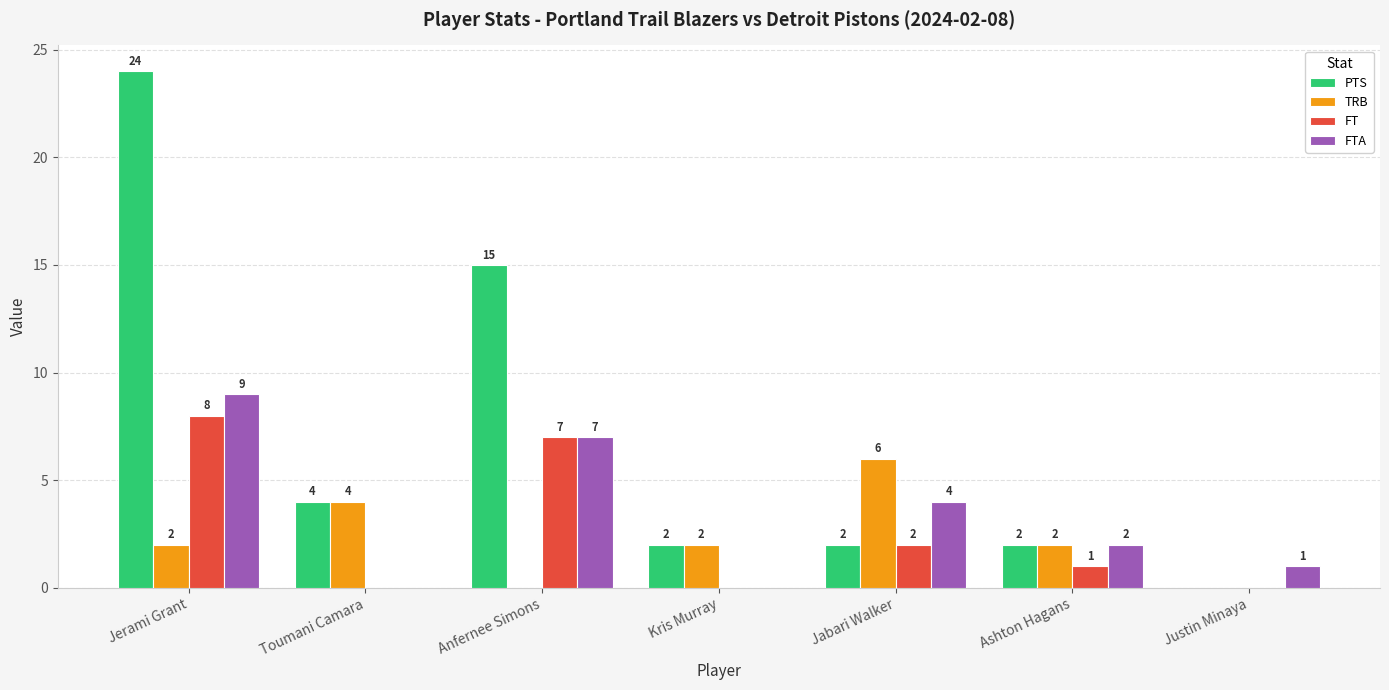

What is the sum of all FT values?

18